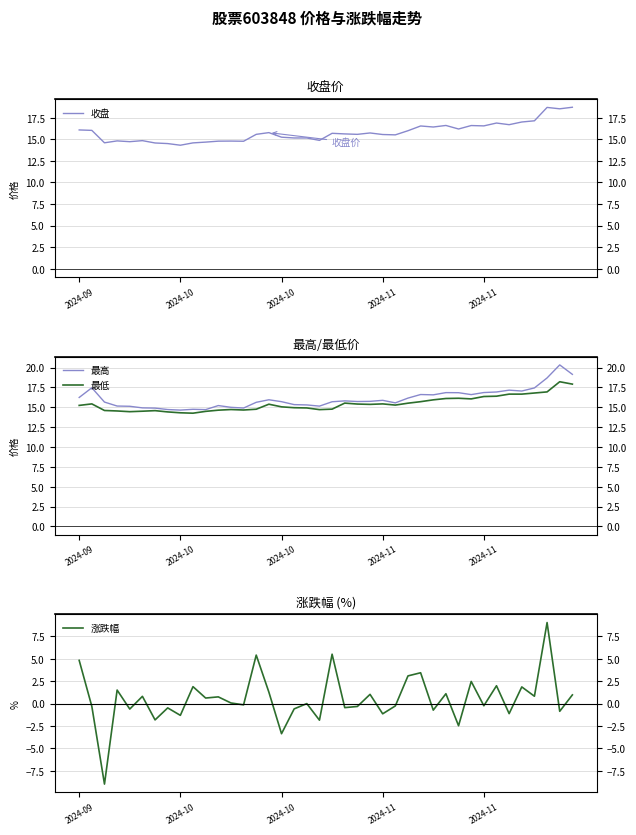

In 最高, how many points are higher than both neighbors (excluding endpoints)?

10